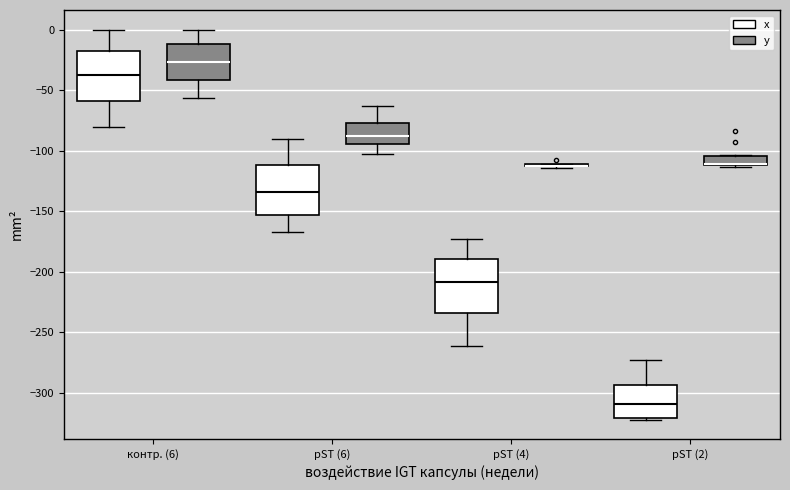

Where does the lower whisker of the box for контр. (6) (y) end on the y-axis? The values are not printed on the chart, so give them approximately, as read against the axis.

-55